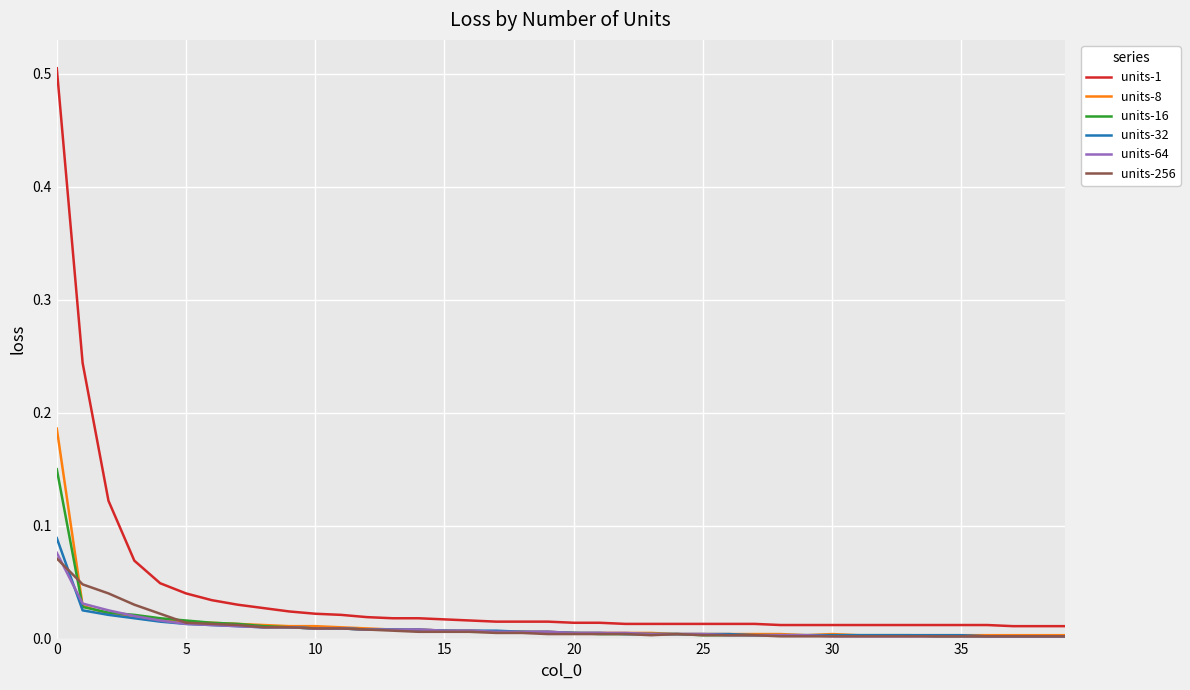

What is the greatest value displayed?

0.5